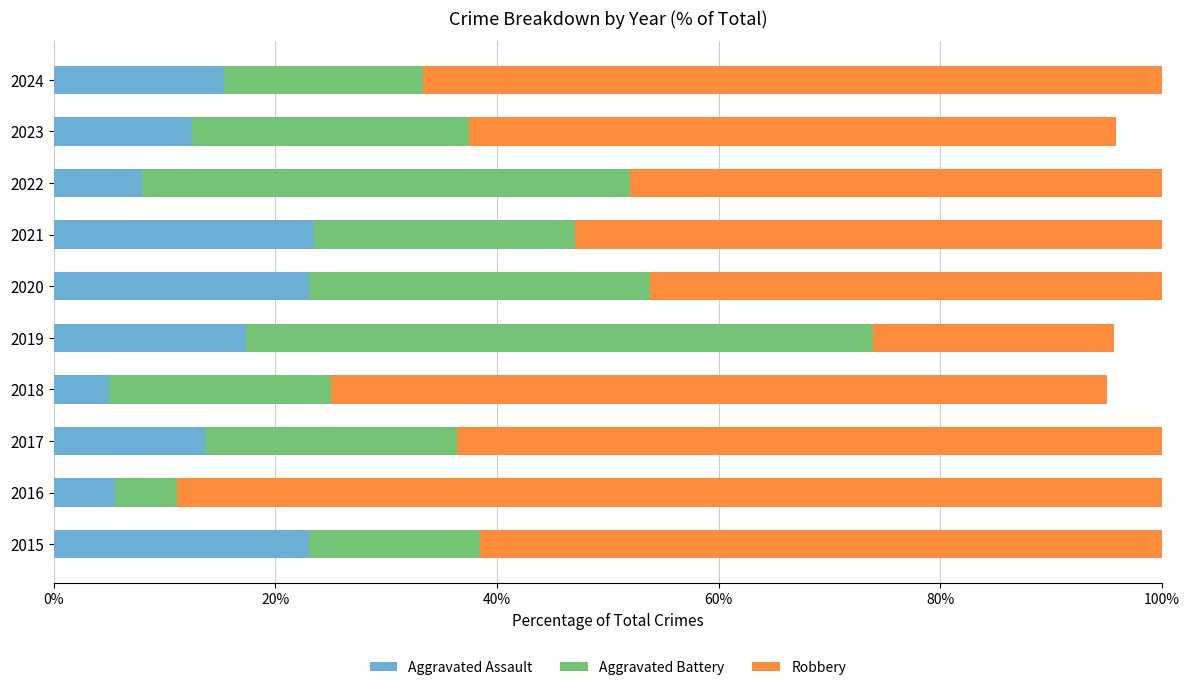

The Aggravated Assault series shows 17.4 at 2019. True or false?

True